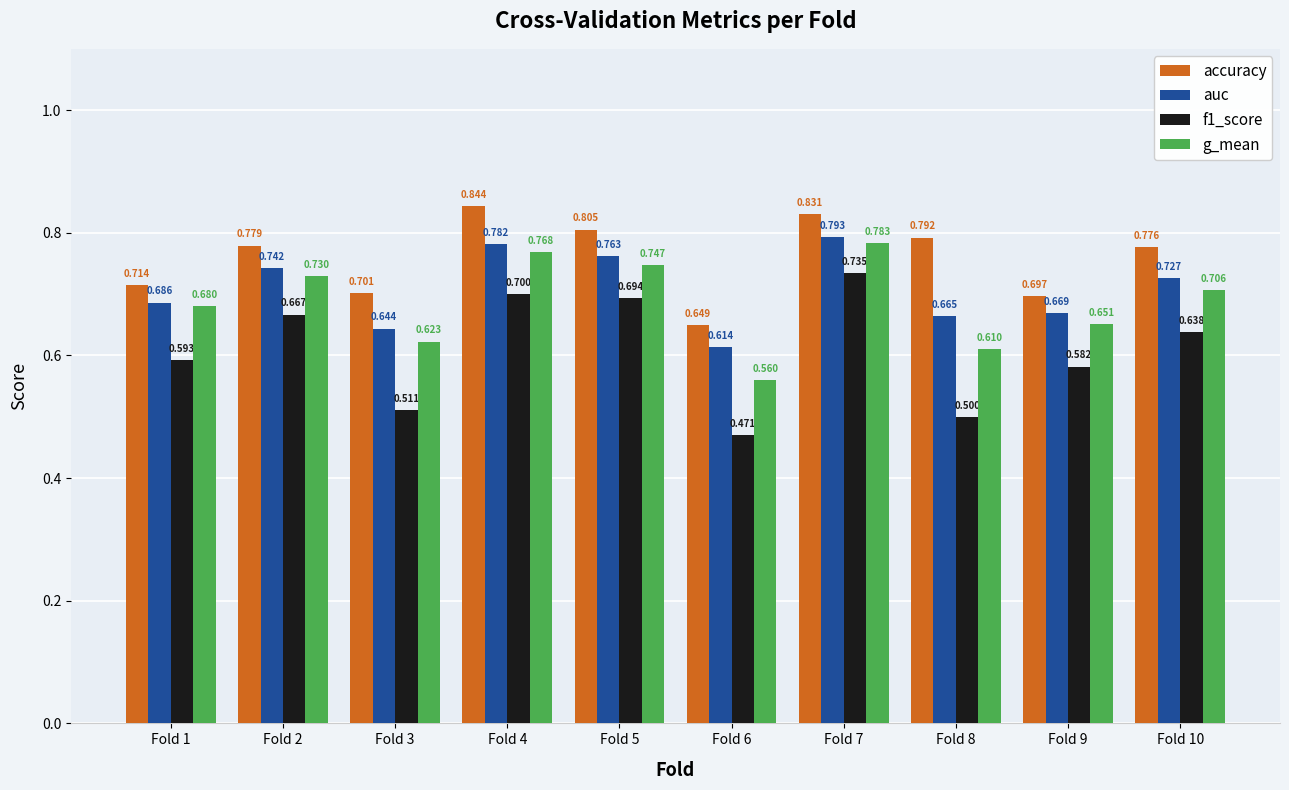

Are the bars grouped side by side (vs. stacked)?

Yes